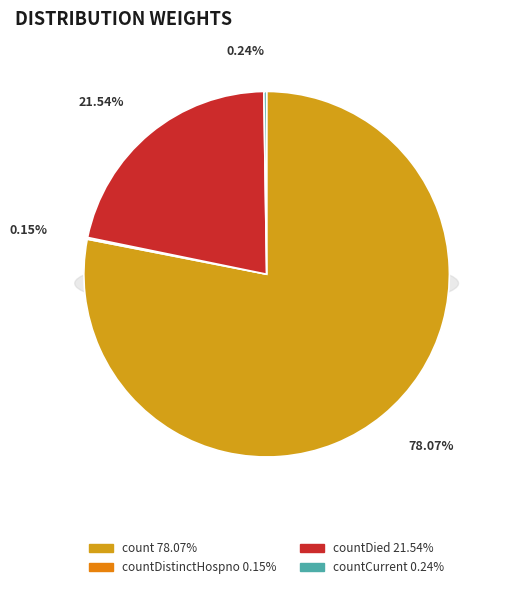

Combined, what portion of the pie is countCurrent and countDied?

21.8%